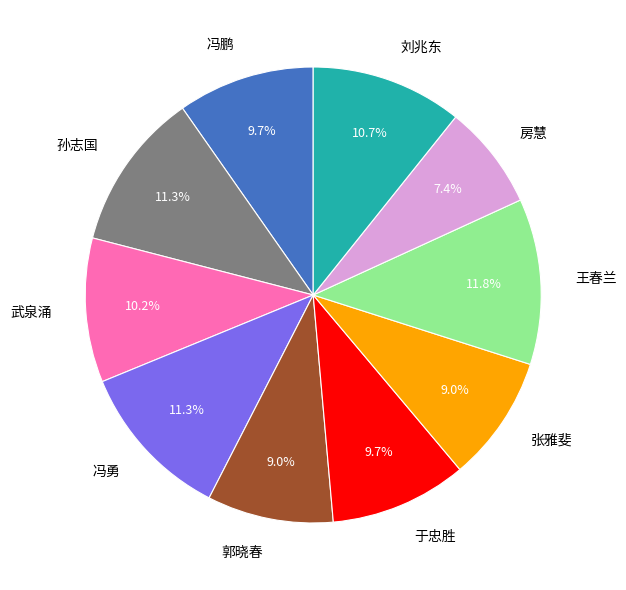

Is there any slice that represents more than half of the pie?

No